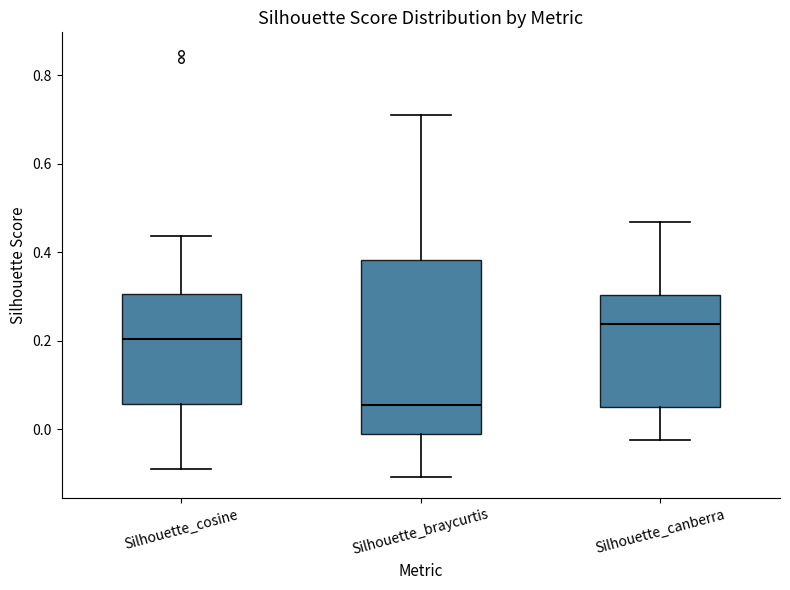

Which box is the tallest, from its lower edge to its upper edge?

Silhouette_braycurtis